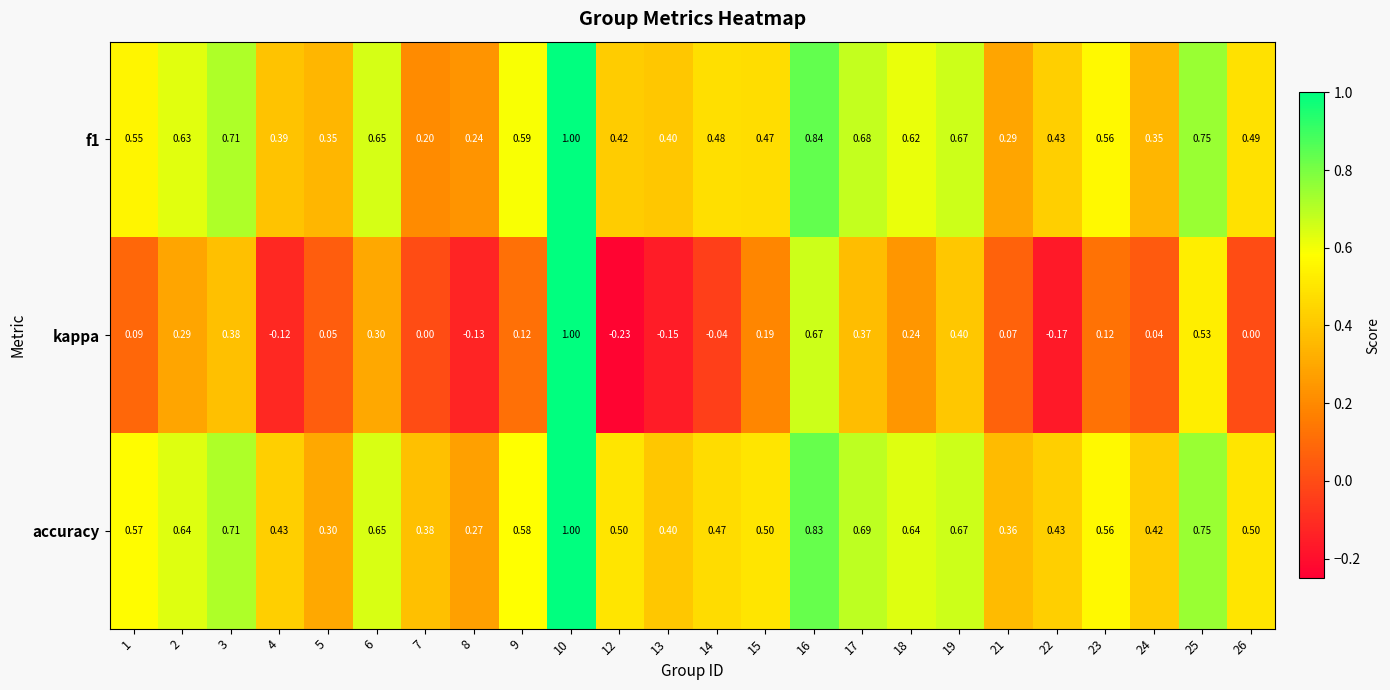

Which series has the widest spread of values?

kappa